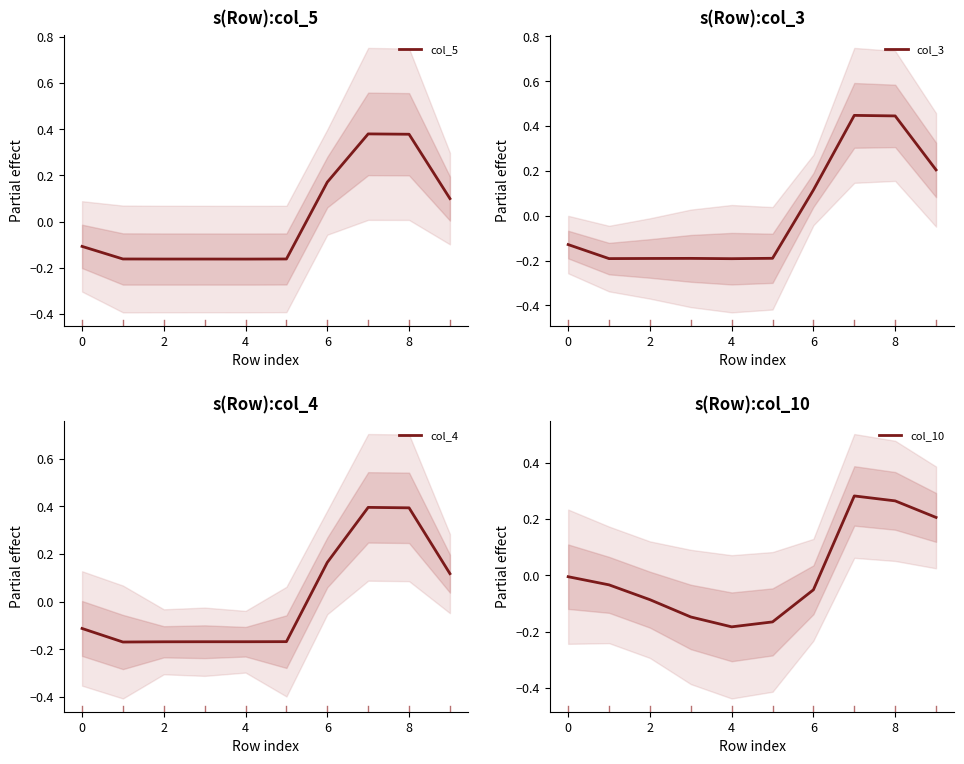

How many negative values does the col_5 series have?

6